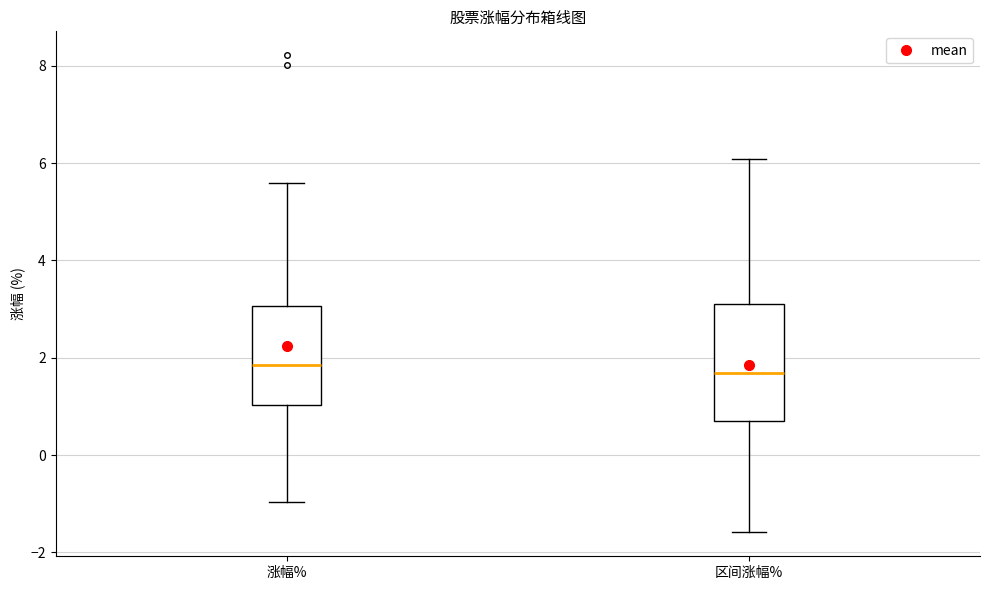

Where is the upper edge of the box for 涨幅% on the y-axis? The values are not printed on the chart, so give them approximately, as read against the axis.

3.0